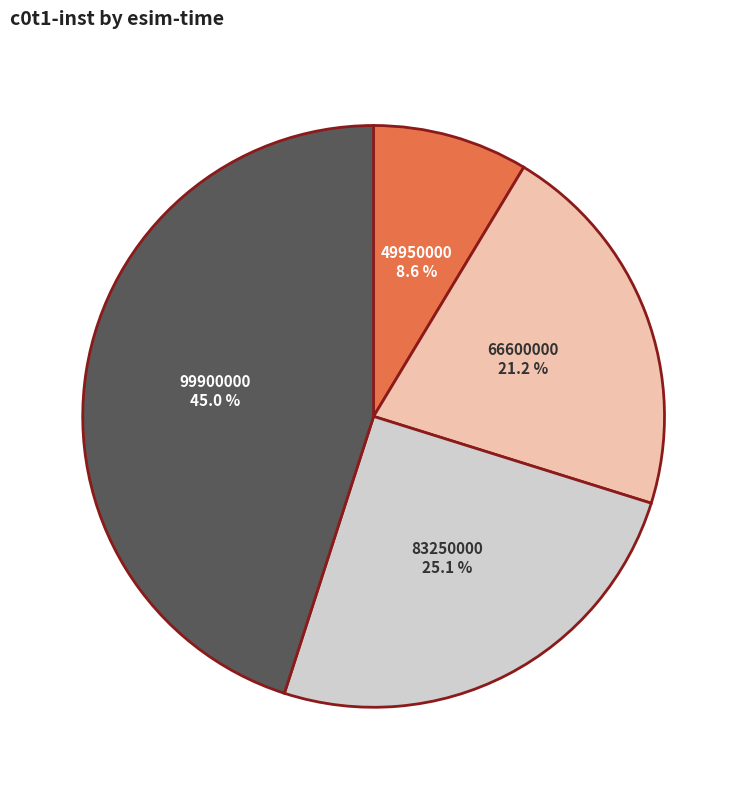

To the nearest percent, what is the combined percentage of 49950000 and 66600000?

30%